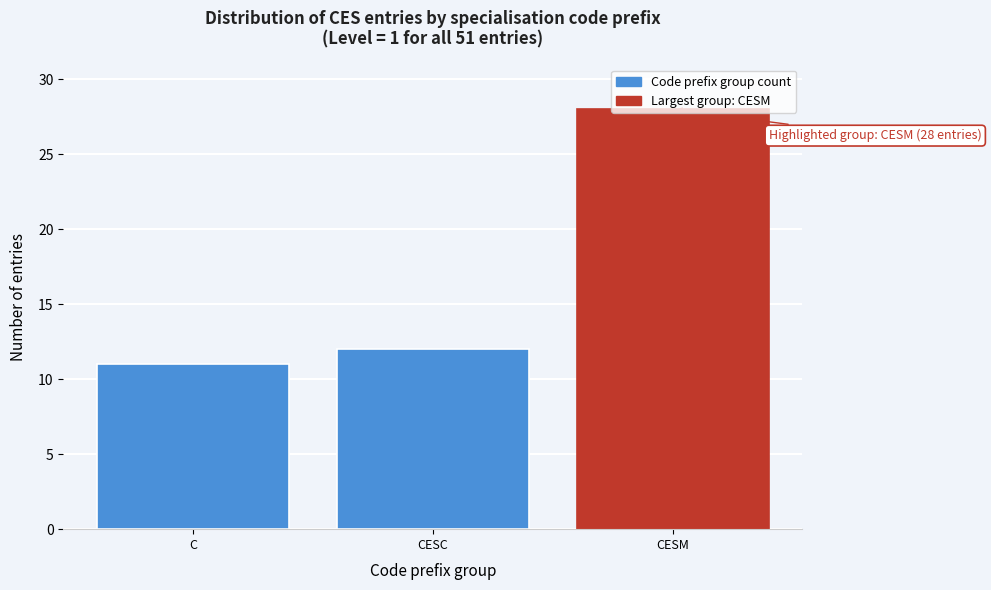

List the labels in order of value, smallest first.

C, CESC, CESM